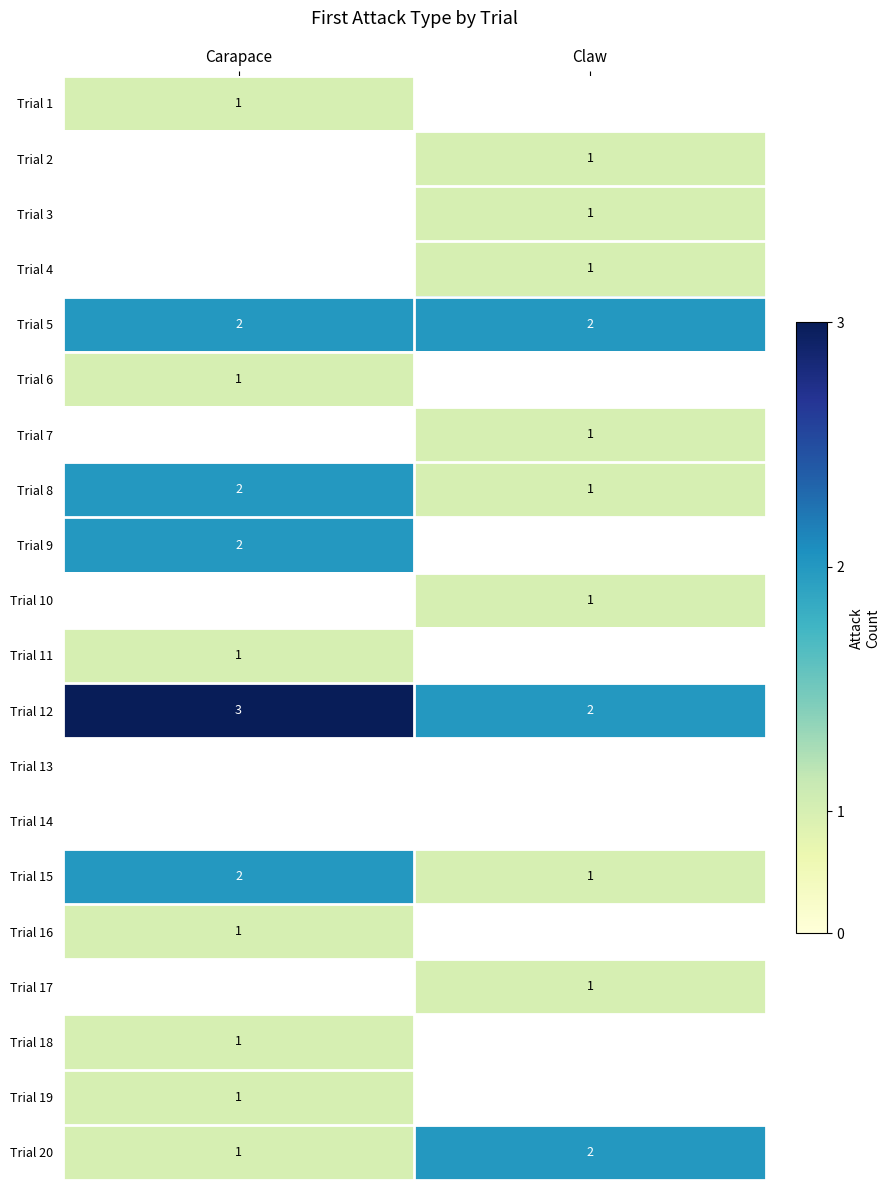

The Trial 7 series shows 0 at Claw. True or false?

False